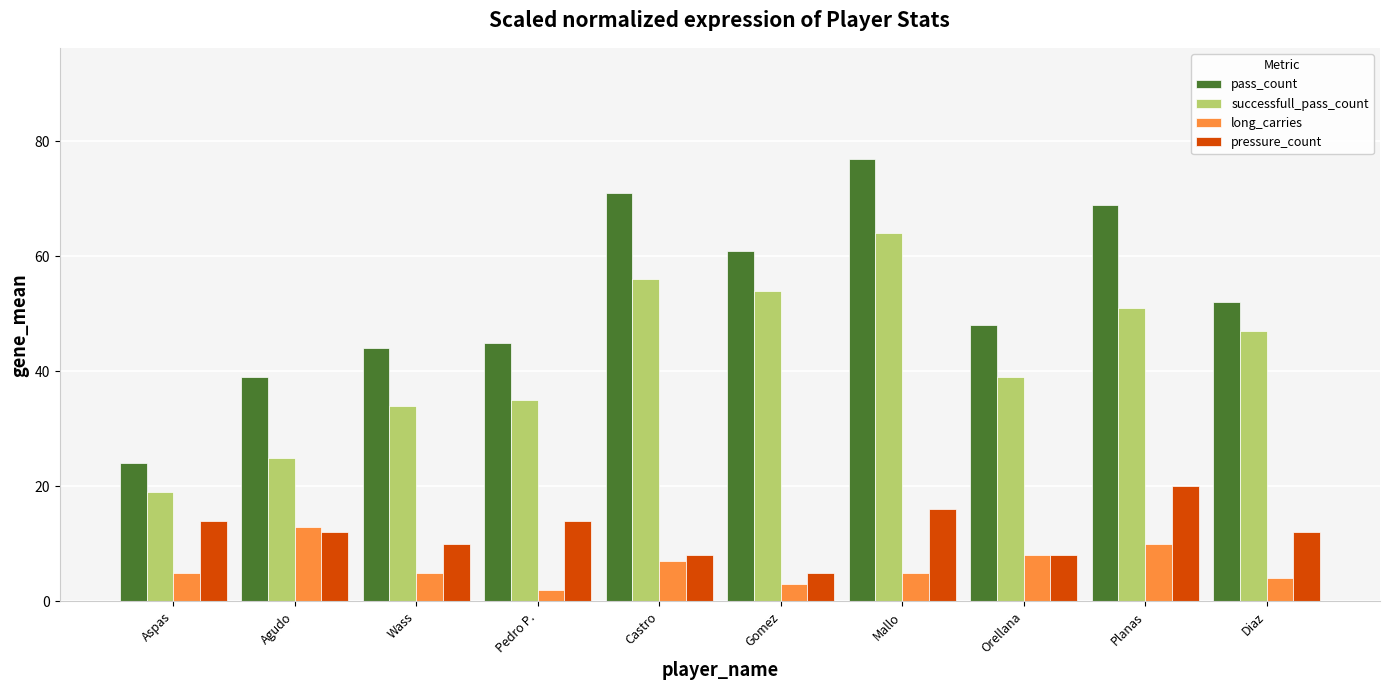

What is the difference between the long_carries values at Pedro P. and Castro?

5